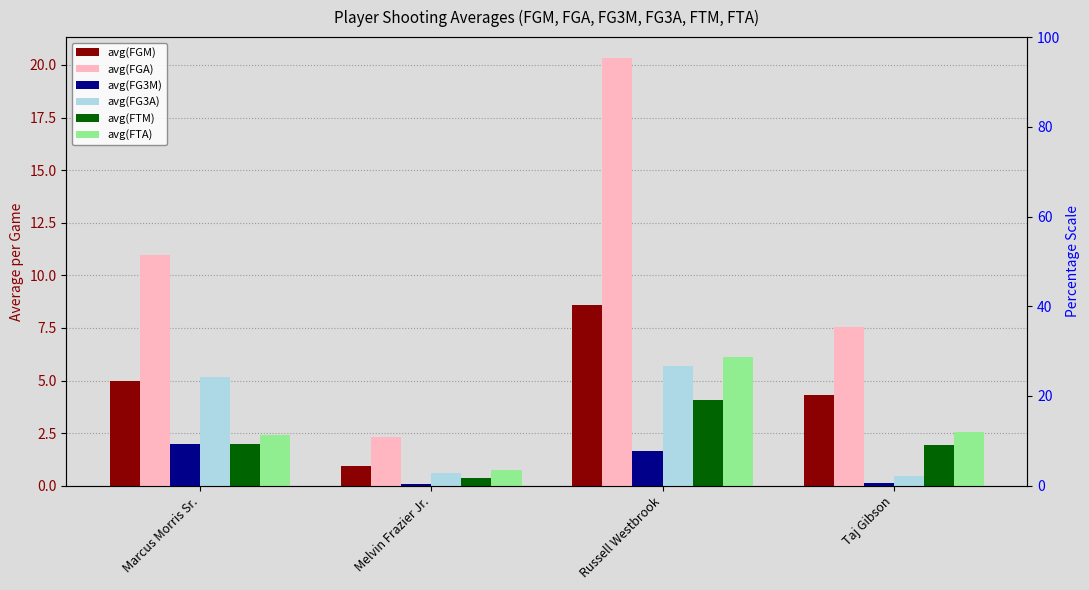

Reading left to right, what are all the values shown in this chart?

avg(FGM): Marcus Morris Sr.=5.0	Melvin Frazier Jr.=0.9	Russell Westbrook=8.6	Taj Gibson=4.3
avg(FGA): Marcus Morris Sr.=11.0	Melvin Frazier Jr.=2.3	Russell Westbrook=20.3	Taj Gibson=7.5
avg(FG3M): Marcus Morris Sr.=2.0	Melvin Frazier Jr.=0.1	Russell Westbrook=1.7	Taj Gibson=0.1
avg(FG3A): Marcus Morris Sr.=5.1	Melvin Frazier Jr.=0.6	Russell Westbrook=5.7	Taj Gibson=0.5
avg(FTM): Marcus Morris Sr.=2.0	Melvin Frazier Jr.=0.4	Russell Westbrook=4.1	Taj Gibson=1.9
avg(FTA): Marcus Morris Sr.=2.4	Melvin Frazier Jr.=0.8	Russell Westbrook=6.1	Taj Gibson=2.5